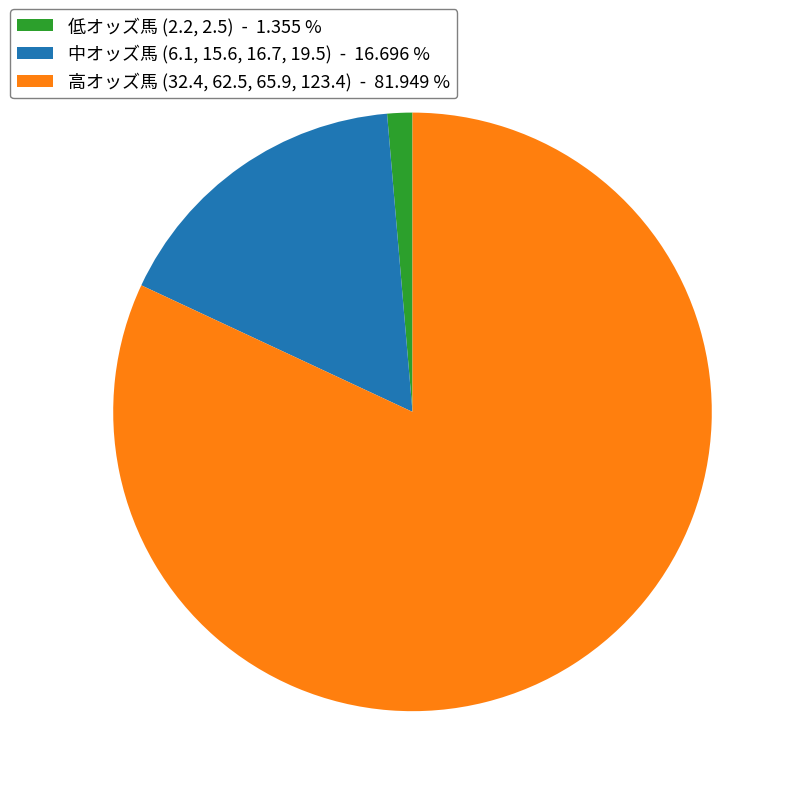

What is the ratio of the value at 中オッズ馬 (6.1, 15.6, 16.7, 19.5) - 16.696 % to the value at 低オッズ馬 (2.2, 2.5) - 1.355 %?

12.3